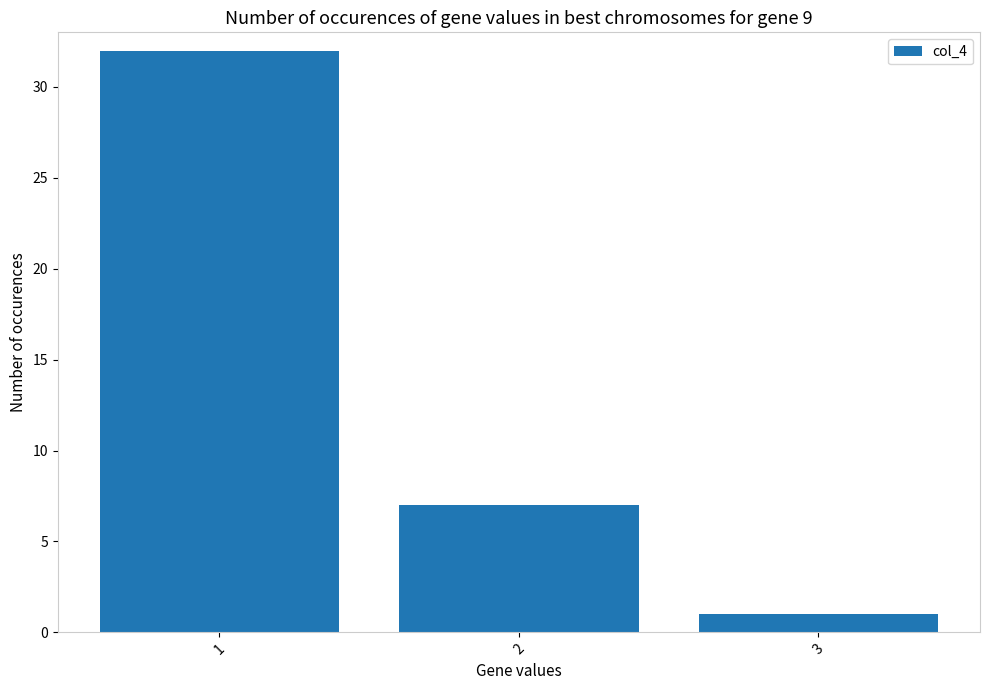

List the labels in order of value, largest first.

1, 2, 3